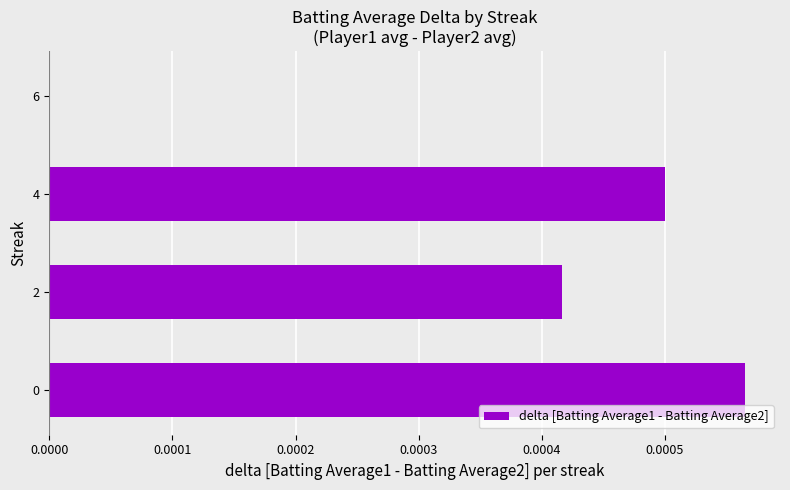

Is it true that the value at 2 is 0.0?

True